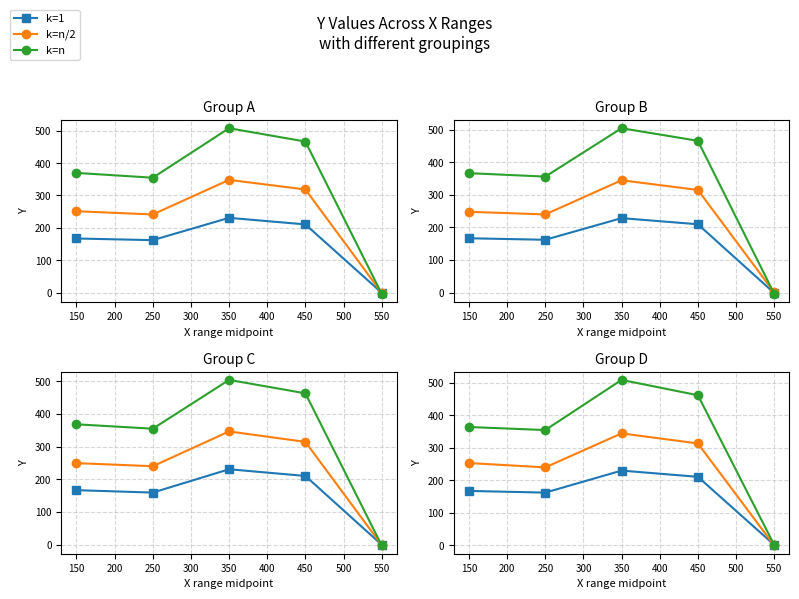

What is the value of the k=n/2 point at the 2nd from the left?

239.6